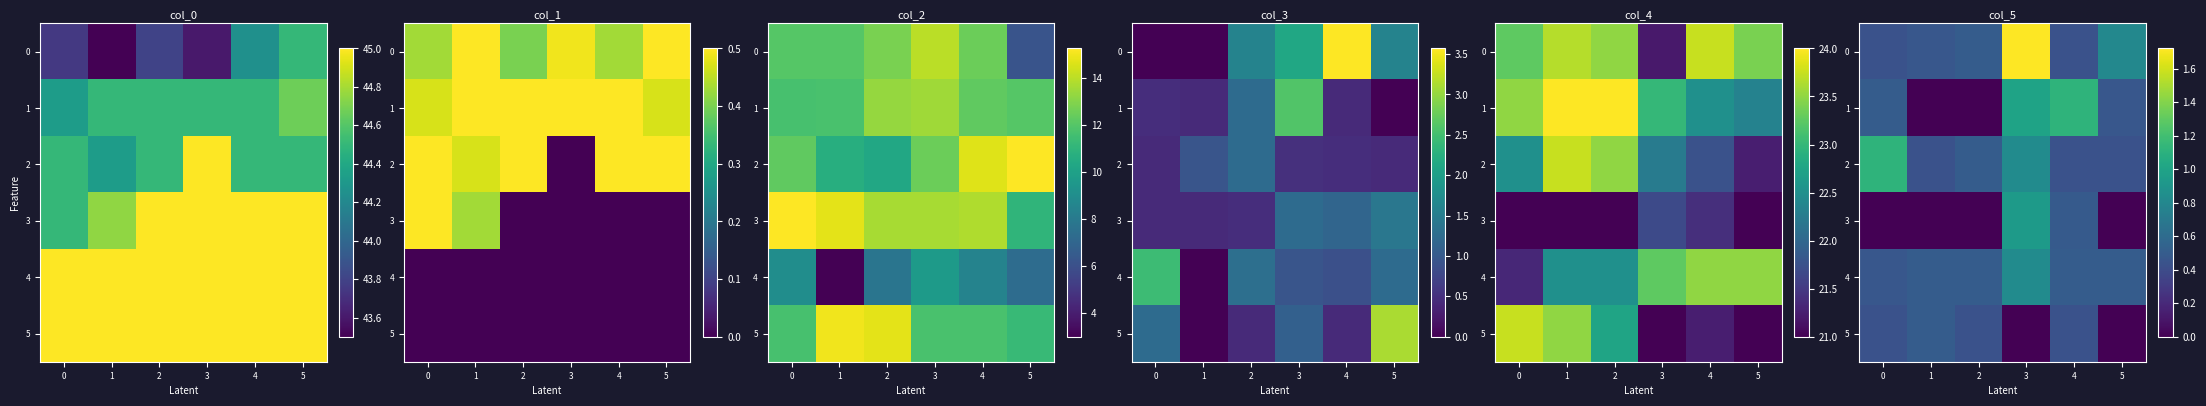

How many categories are shown in the chart?

6